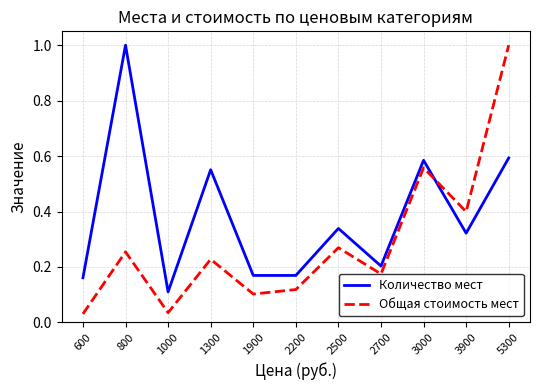

True or false: Количество мест has more than 2 interior local peaks.

True